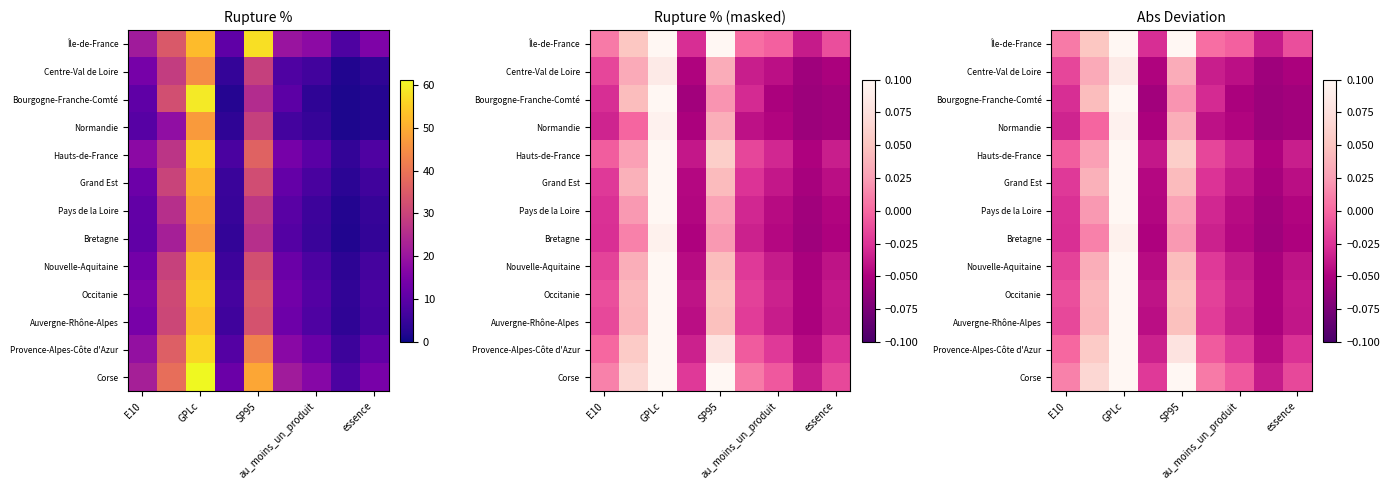

At which category is the sum across all series the highest?

GPLc